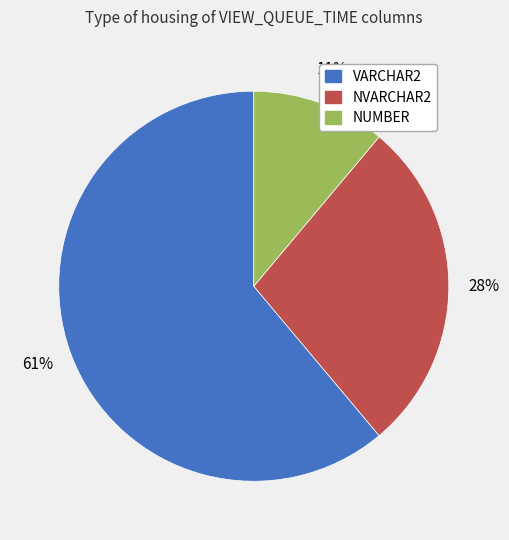

What is the majority slice?

VARCHAR2